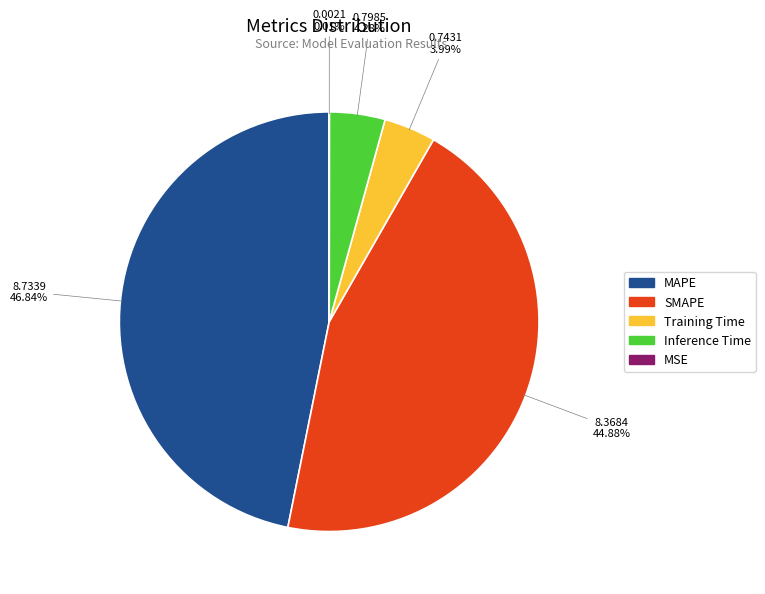

Is SMAPE the majority of the pie?

No